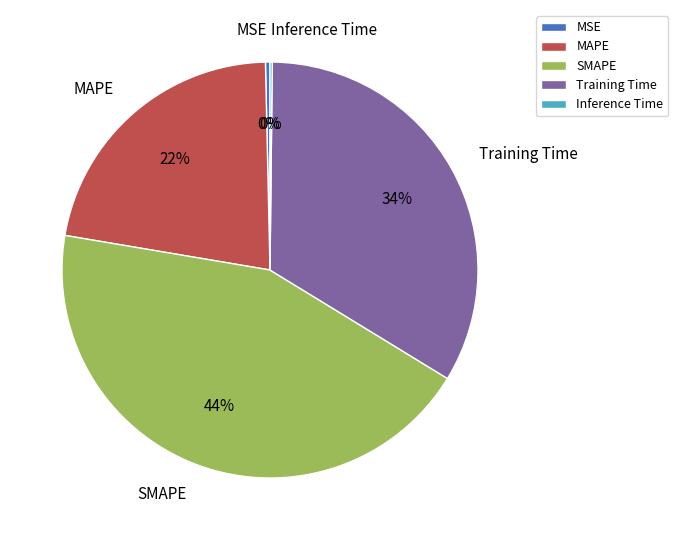

Which slice is the largest?

SMAPE